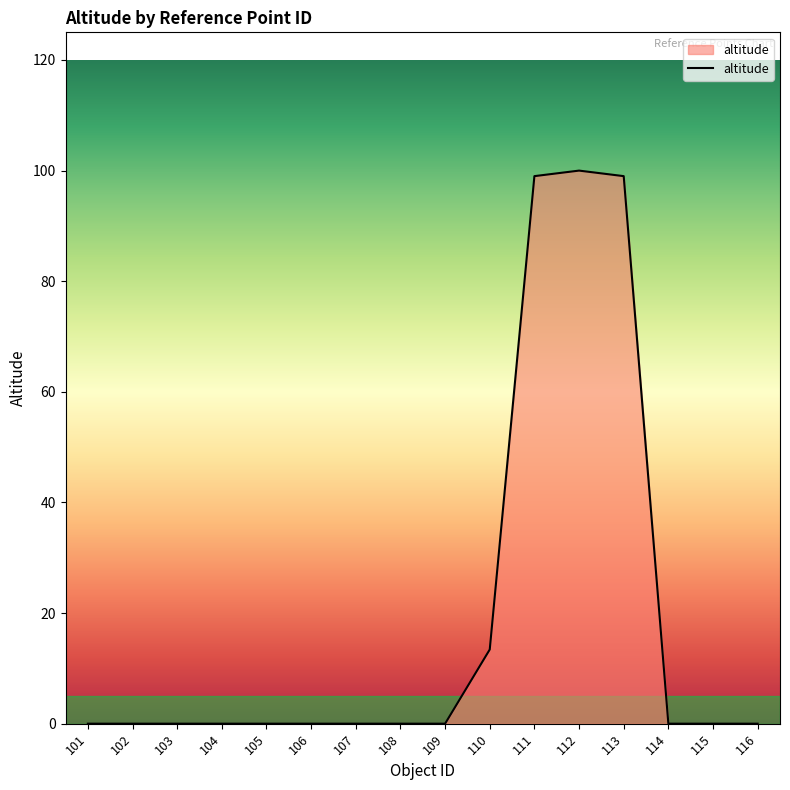

Which has a higher value, 104 or 111?

111